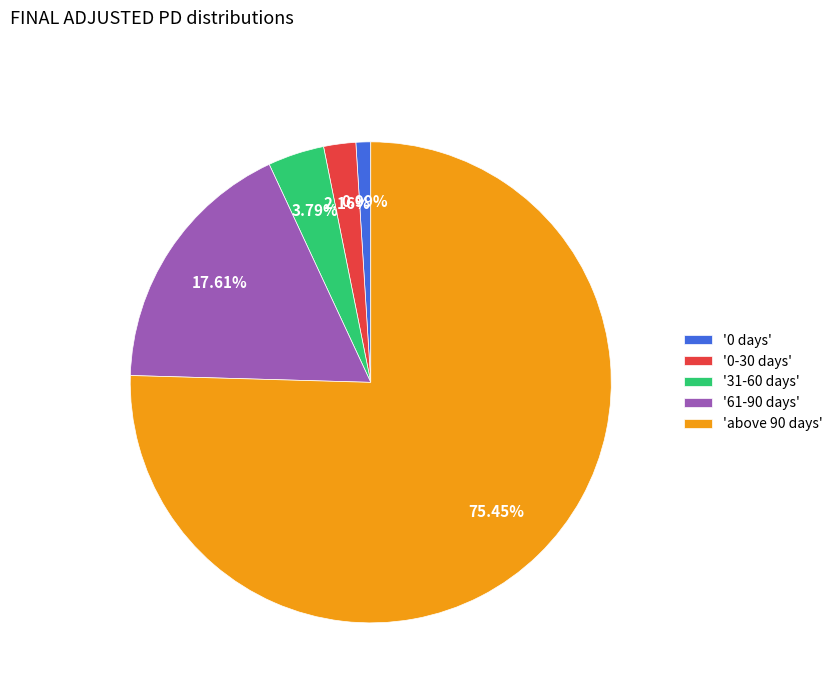

How many slices are in this pie chart?

5